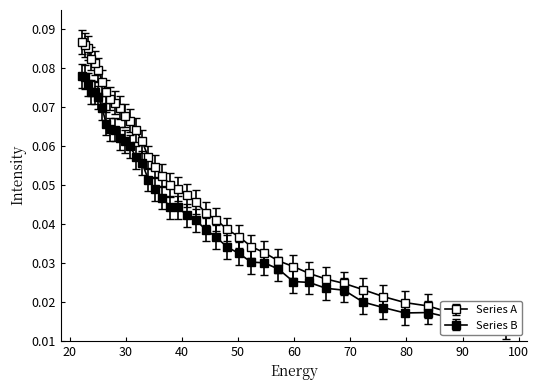

Rank the categories by value from highest to lowest.

22.215462, 22.734882, 23.282911, 23.861408, 24.472345, 25.117828, 25.800108, 26.521572, 27.284779, 28.092442, 28.947456, 29.85292, 30.812122, 31.828575, 32.906017, 34.04844, 35.260098, 36.545517, 37.909534, 39.357292, 40.894283, 42.52636, 44.25976, 46.10113, 48.057564, 50.136597, 52.346306, 54.69525, 57.19261, 59.848106, 62.672165, 65.67586, 68.87099, 72.27017, 75.88682, 79.735245, 83.8307, 88.18945, 92.828835, 97.76732